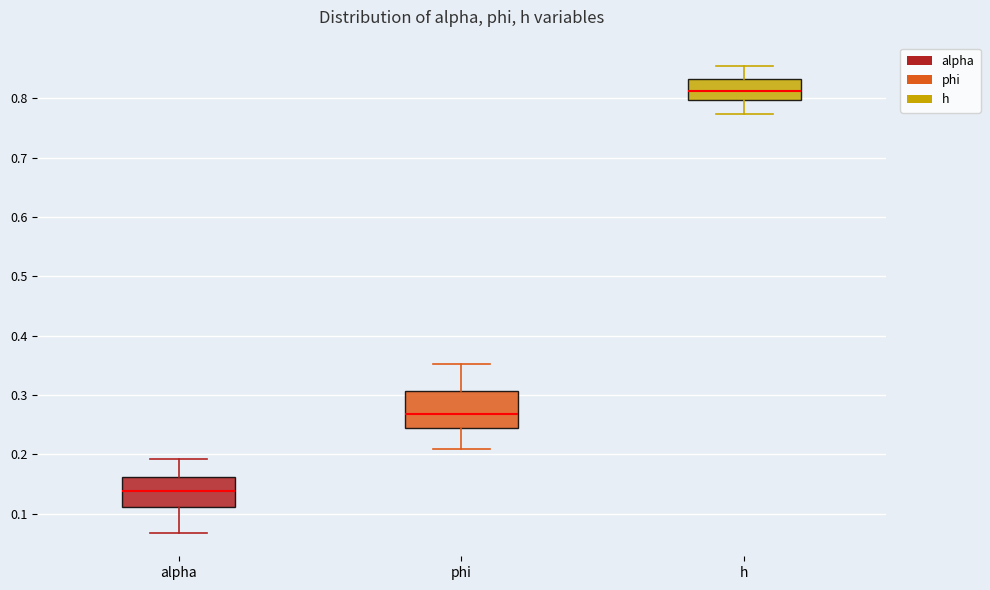

Where is the upper edge of the box for alpha on the y-axis? The values are not printed on the chart, so give them approximately, as read against the axis.

0.16